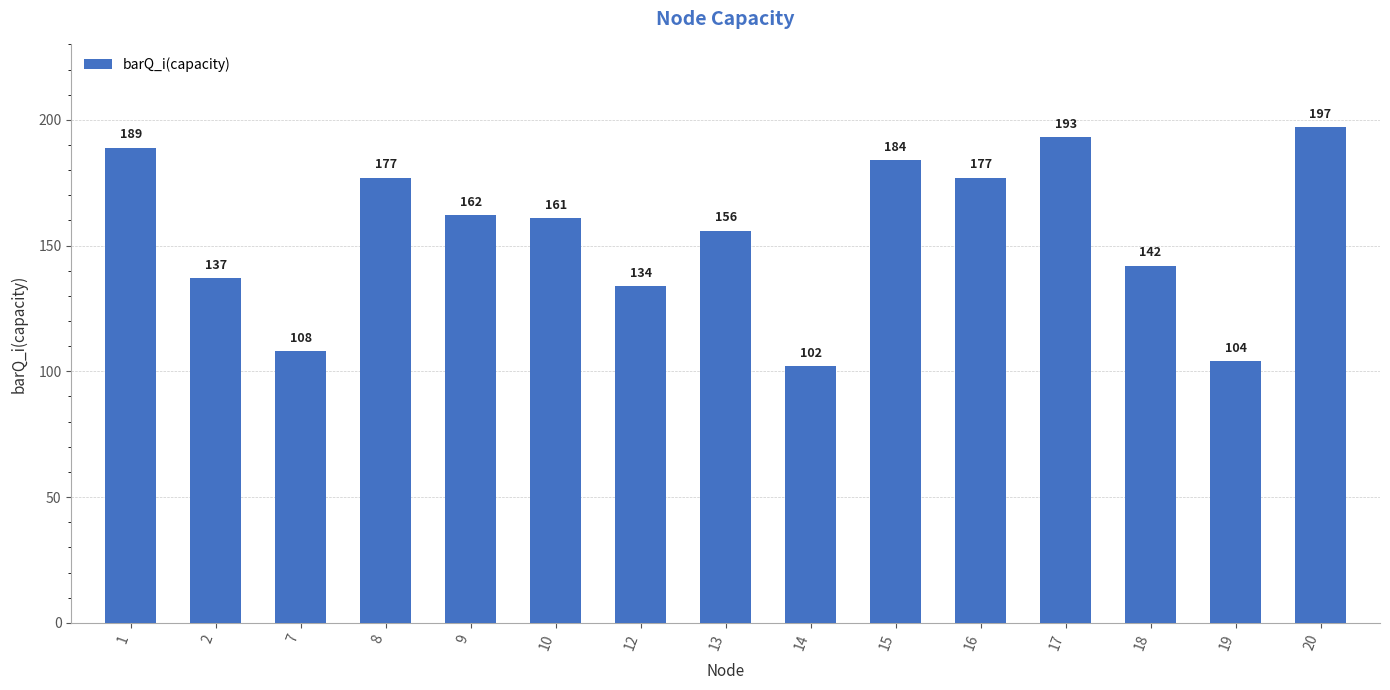

Reading right to left, what are all the values shown in this chart?

197	104	142	193	177	184	102	156	134	161	162	177	108	137	189